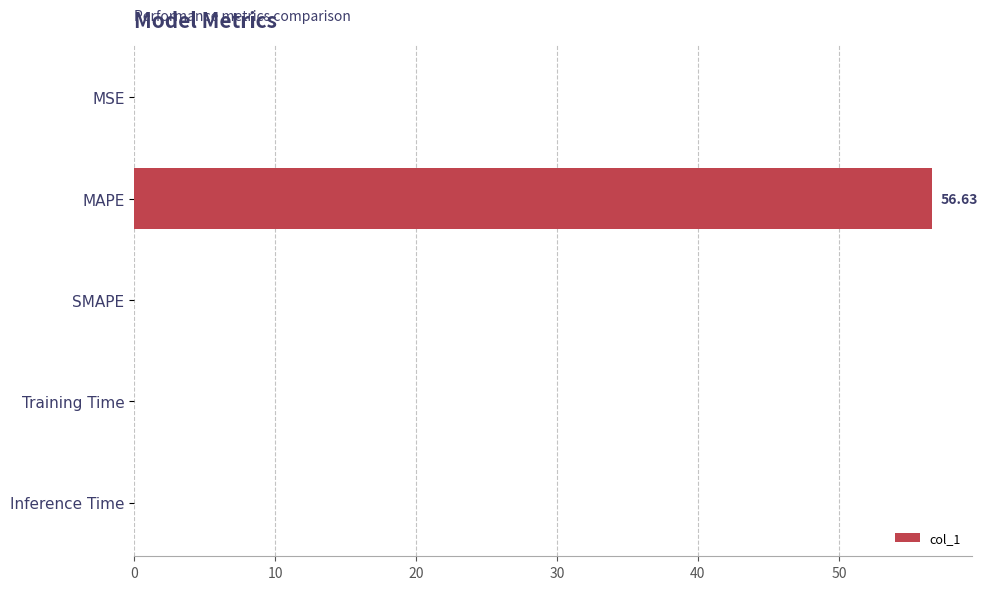

What is the change in value from SMAPE to MAPE?

+56.6